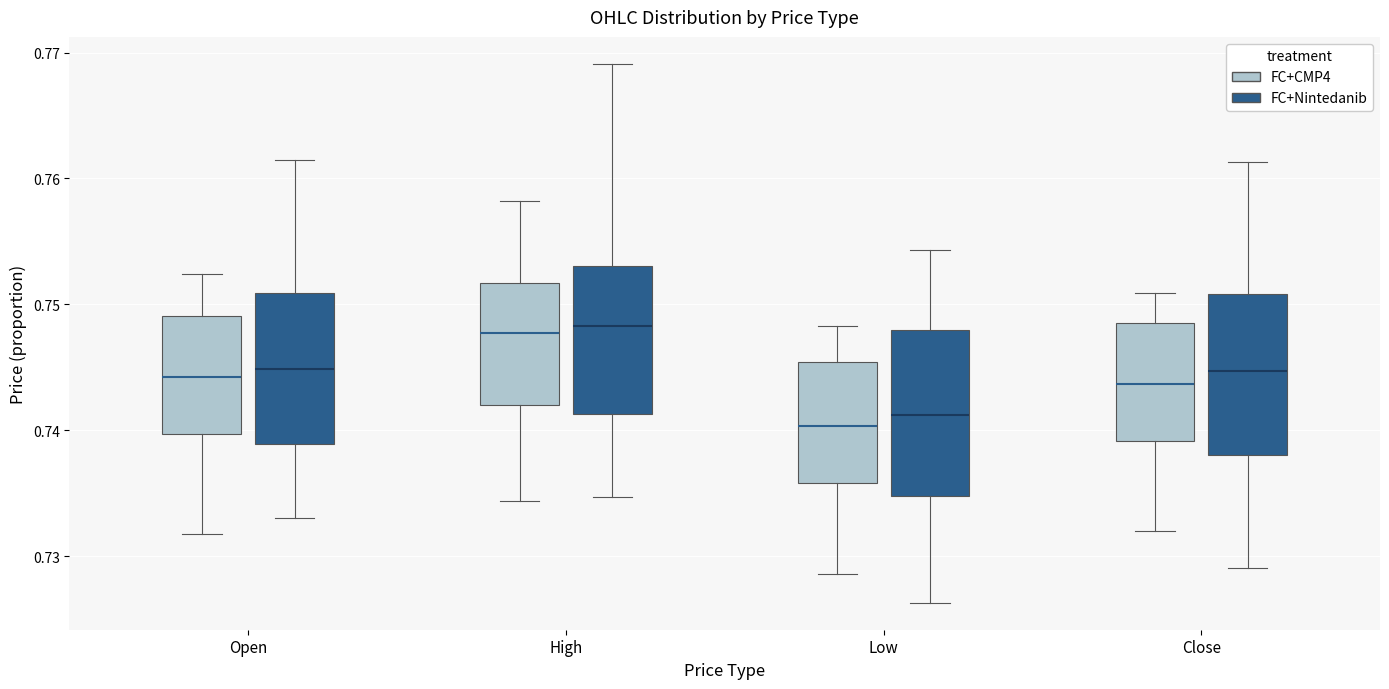

Where is the upper edge of the box for Open (FC+CMP4) on the y-axis? The values are not printed on the chart, so give them approximately, as read against the axis.

0.749